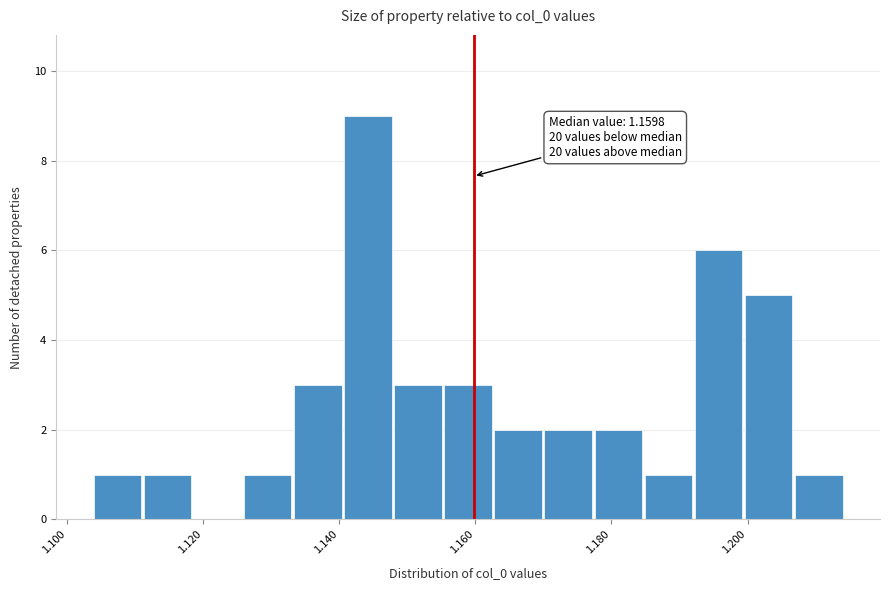

Around what value on the x-axis is the tallest bar? Give the approximate position of its centre, as read against the axis.

1.144